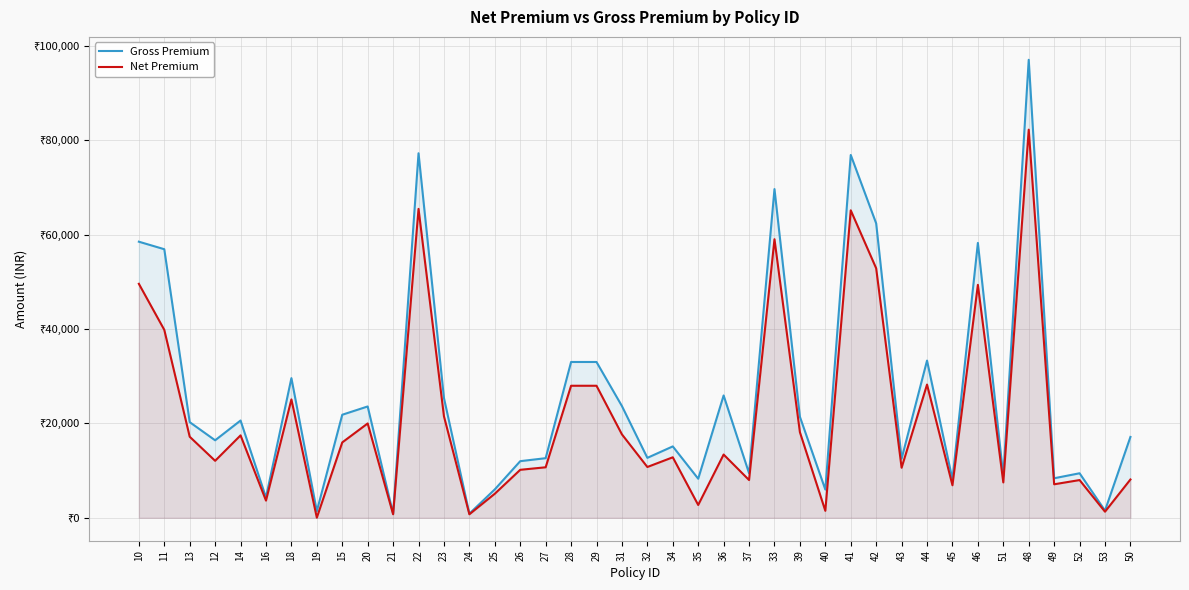

How many data points does each series have?

40